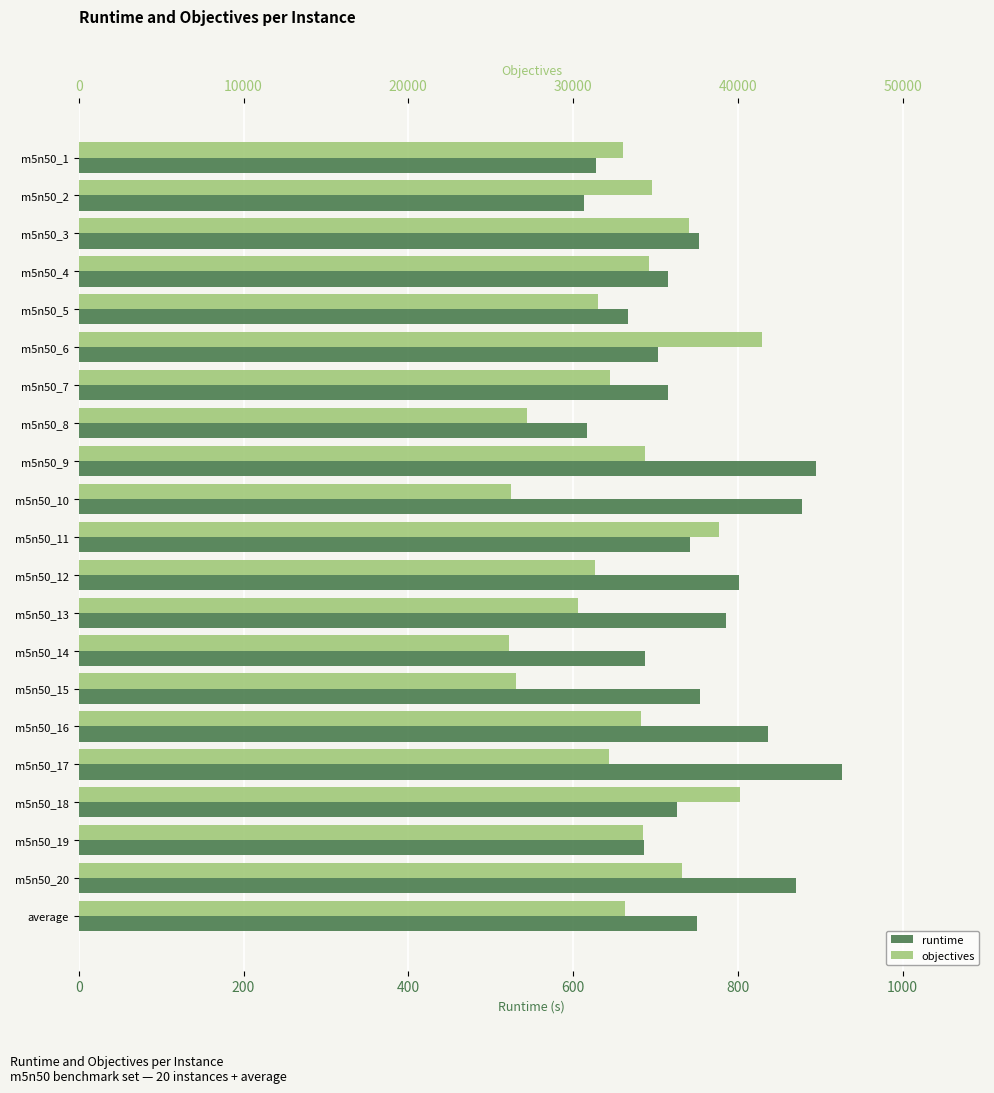

How many bars are there in each group?

2